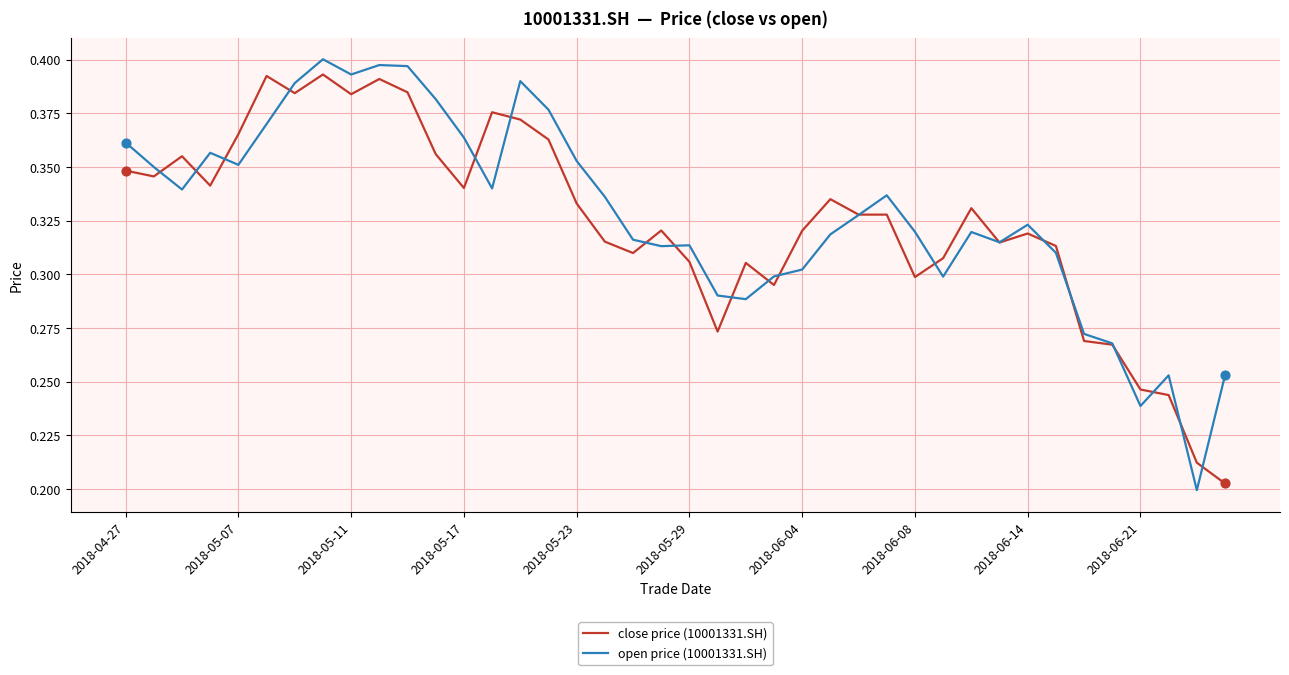

What are all the series names shown in the legend?

close price (10001331.SH), open price (10001331.SH)